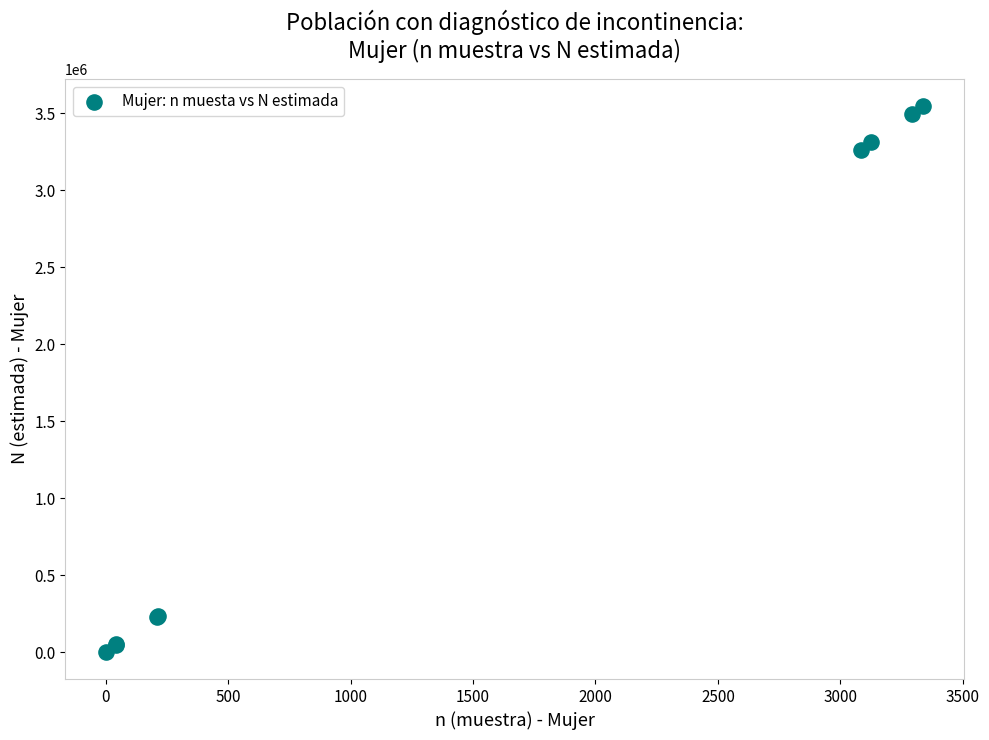

What Y value in the scatter plot is closest to 1773464?

3264171